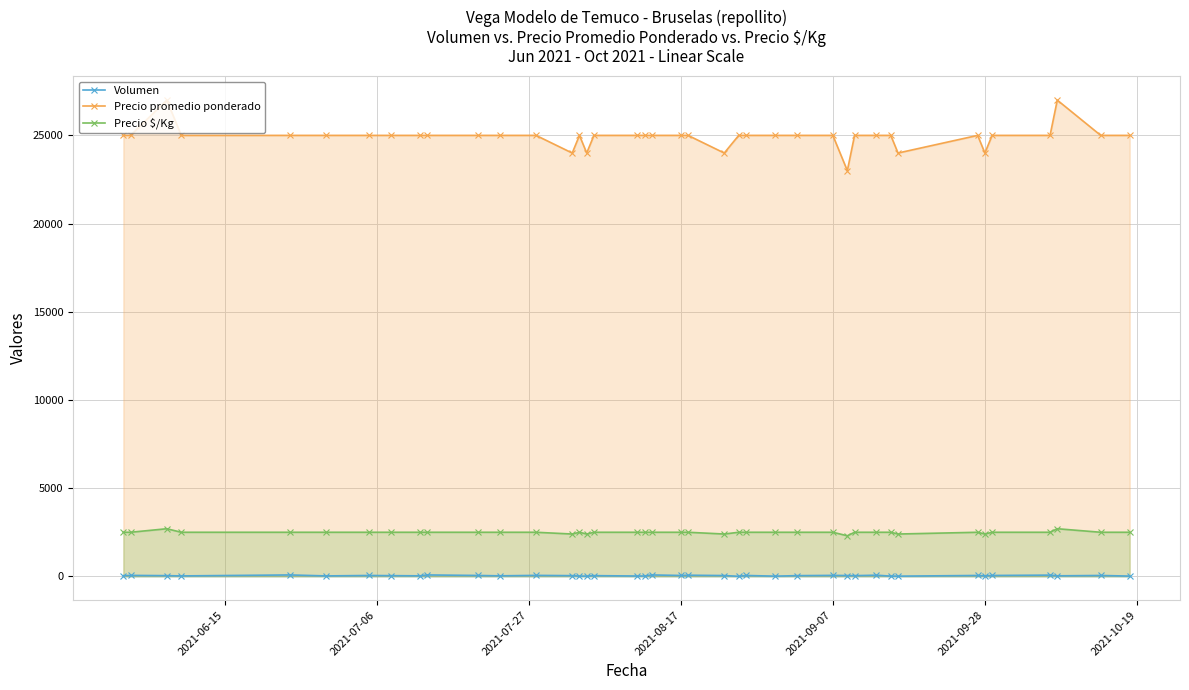

Rank the series by their maximum value, from highest to lowest.

Precio promedio ponderado, Precio $/Kg, Volumen